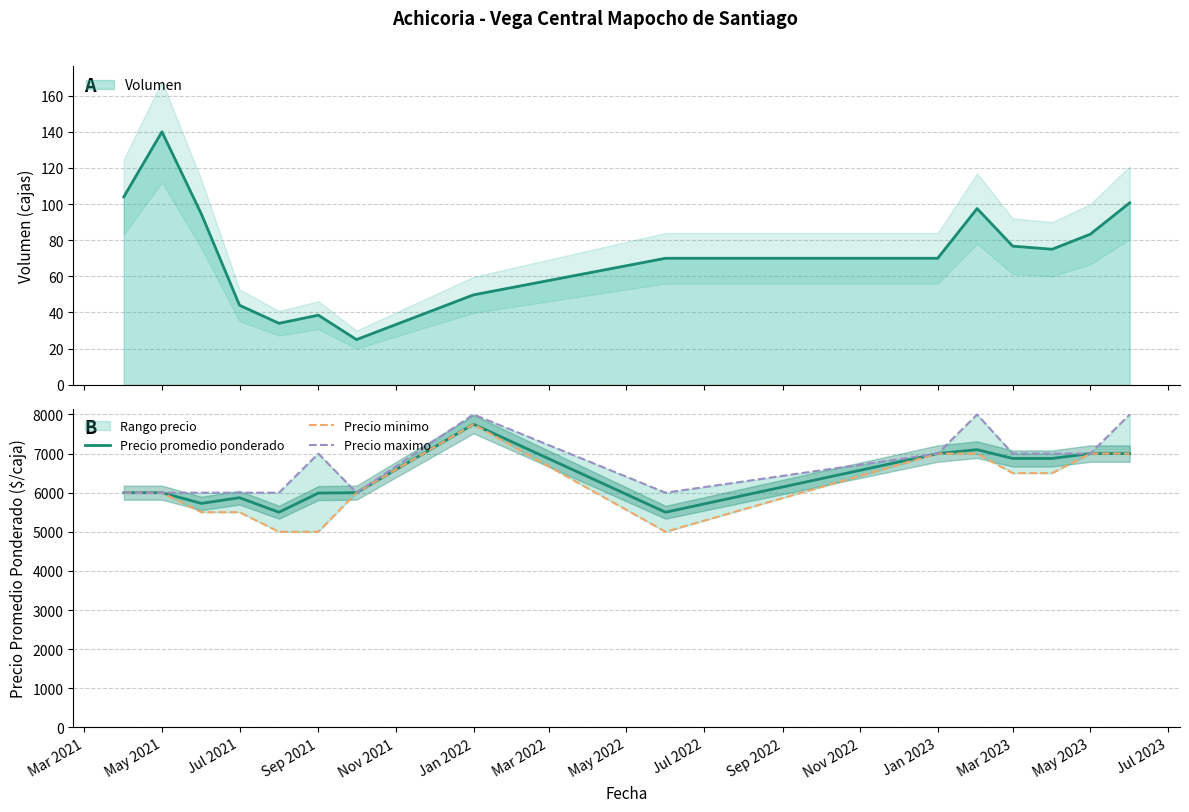

What is the maximum value shown in the chart?

8000